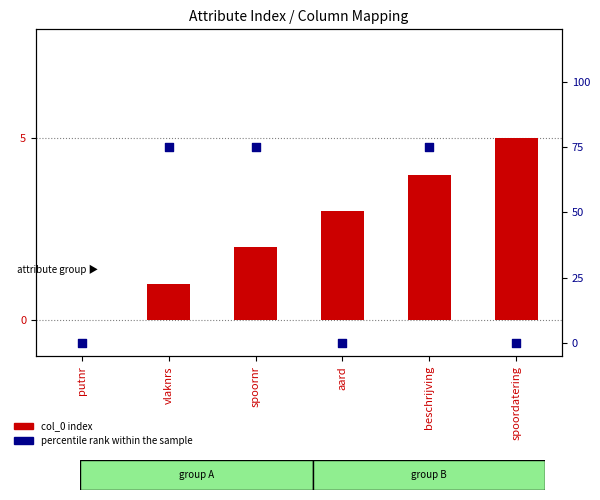

Which series has the largest total across all categories?

percentile rank within the sample